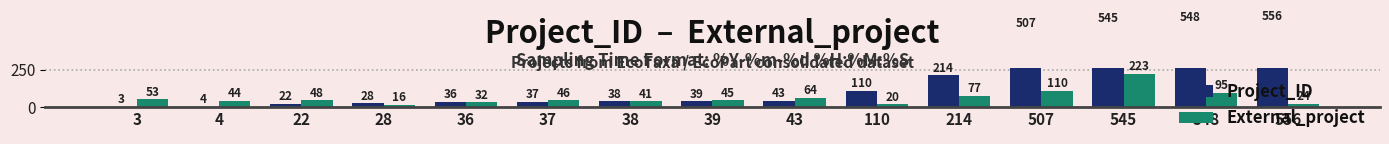

Reading left to right, transcribe all the data shown in this chart.

Project_ID: 3	4	22	28	36	37	38	39	43	110	214	507	545	548	556
External_project: 53	44	48	16	32	46	41	45	64	20	77	110	223	95	24